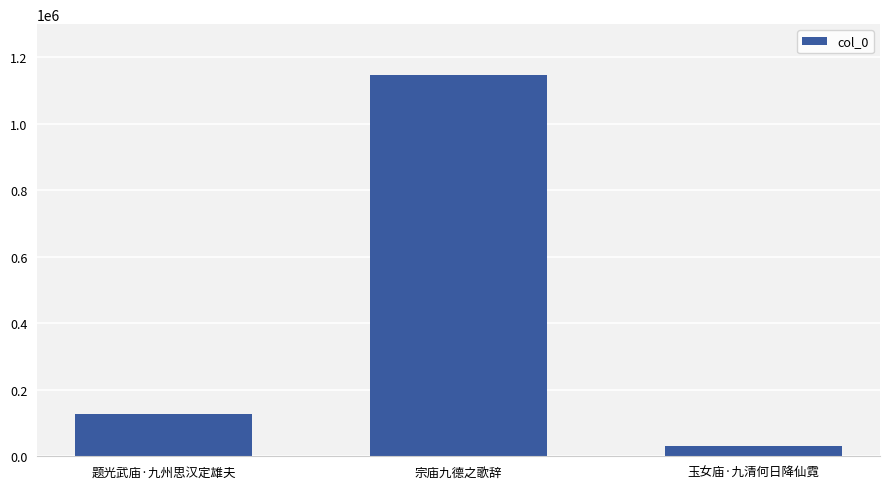

The value at 题光武庙·九州思汉定雄夫 is 186716. True or false?

False